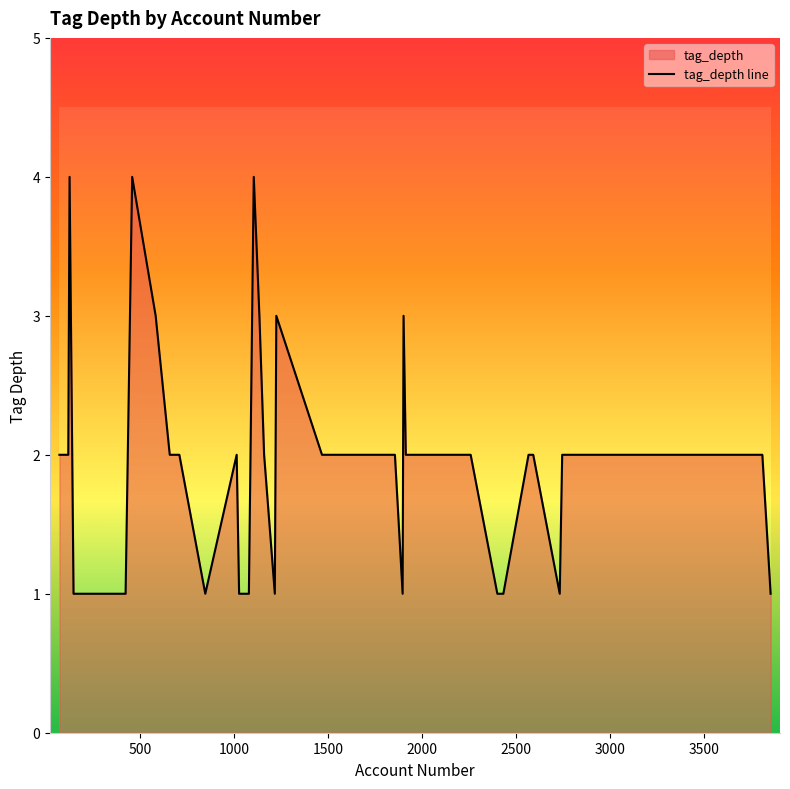

Count the number of categories in the chart.

40